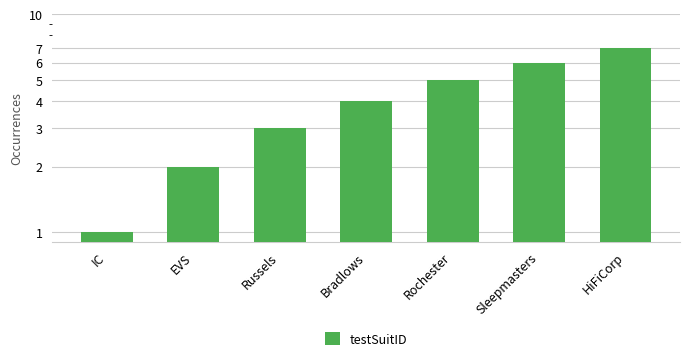

True or false: the data shows 4 at Bradlows.

True